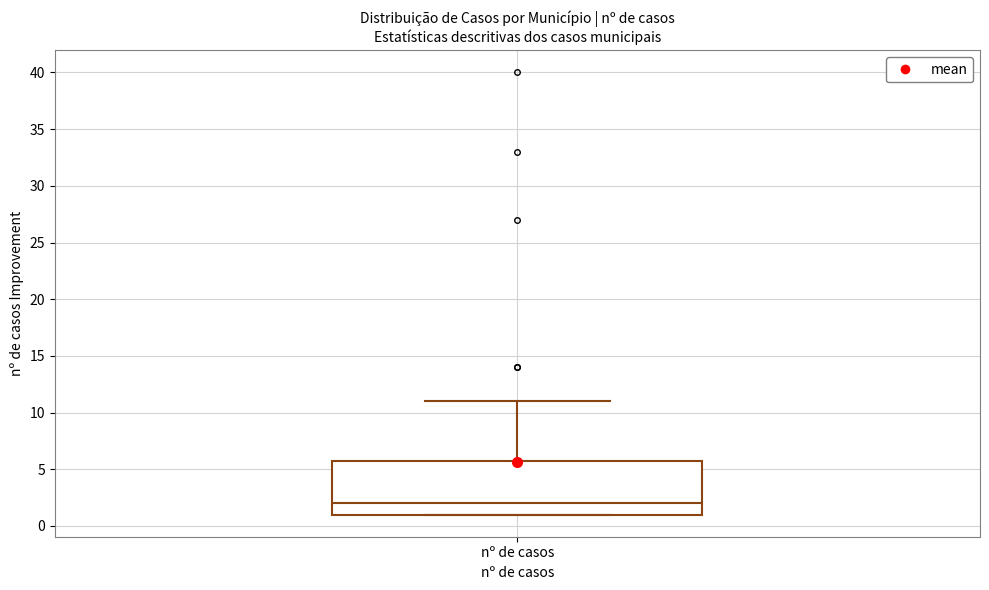

Transcribe this box plot: give where the median line is, the range the box spans, and where the two whiskers end, as read against the y-axis. The values are not printed on the chart, so give them approximately, as read against the axis.

median 2, box 1 to 6, whiskers 1 to 11